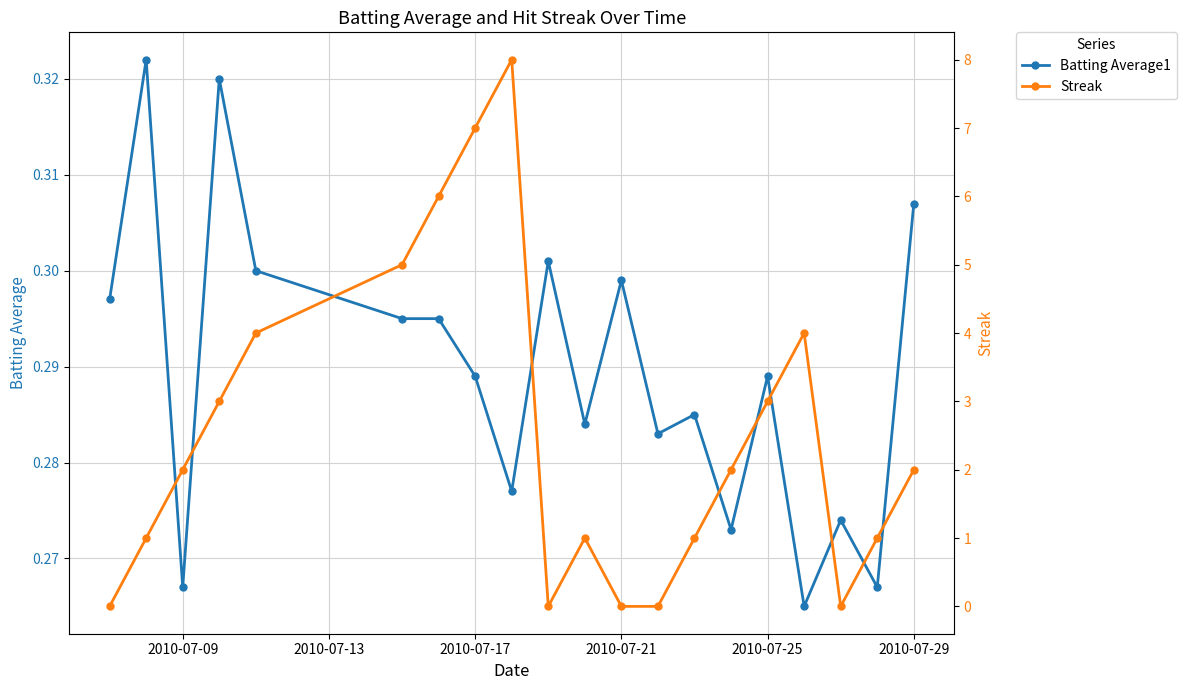

Which series has the widest spread of values?

Streak